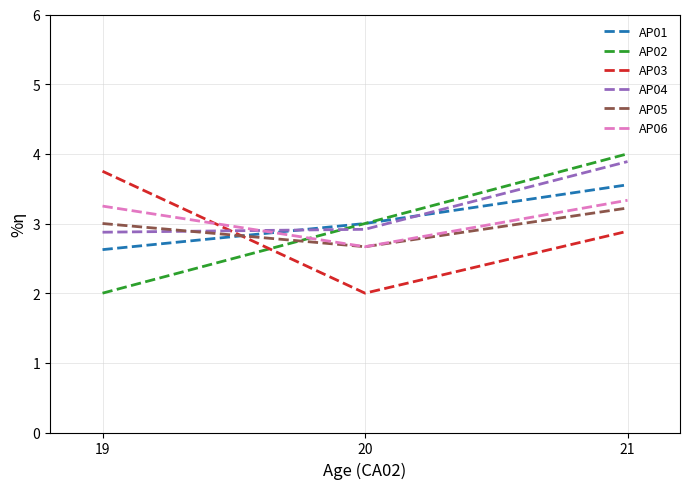

True or false: AP06 has a value of 3.2 at 19.

True